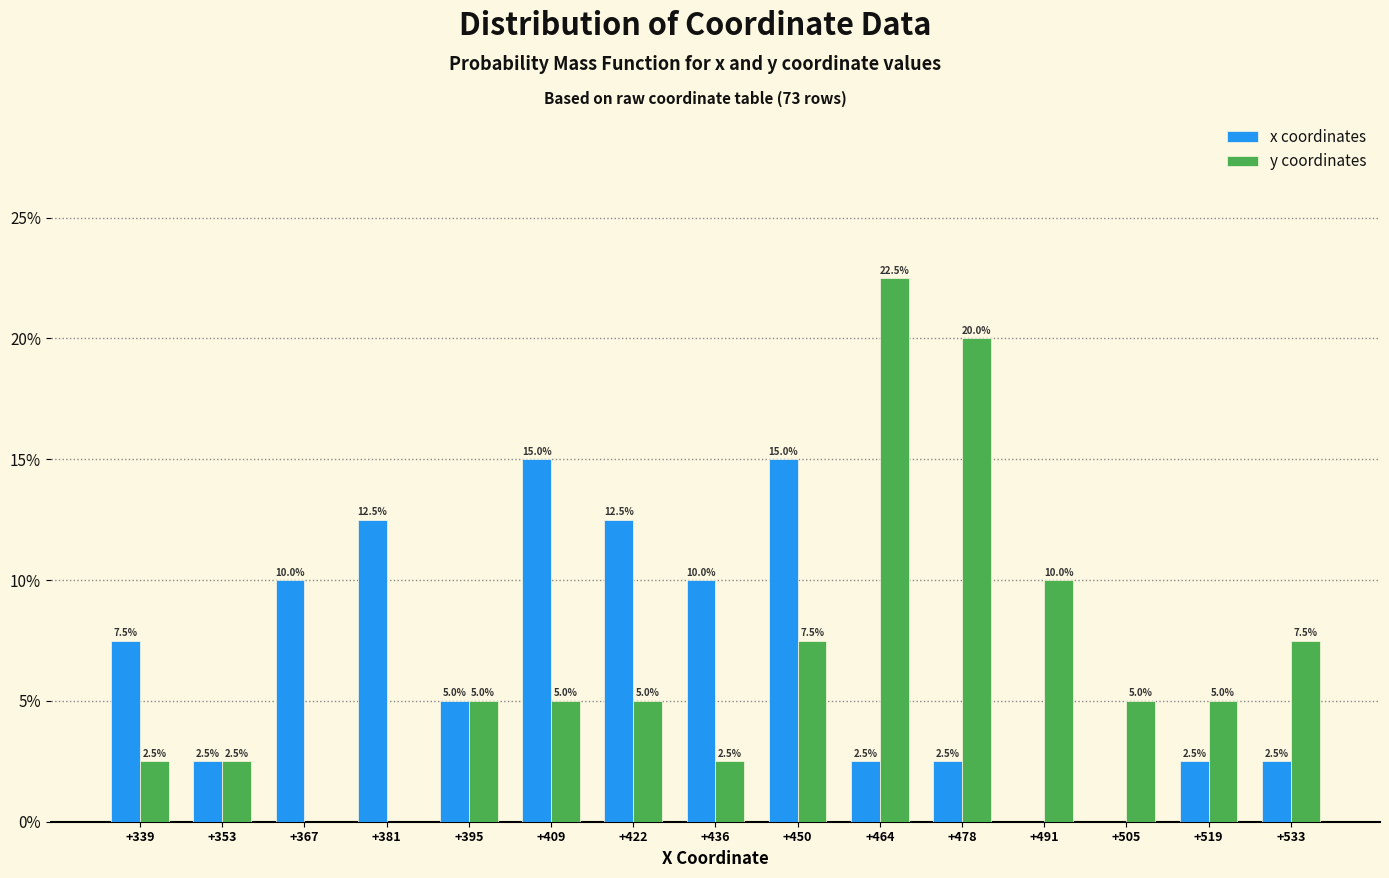

Reading right to left, what are all the values shown in this chart?

x coordinates: +533=2.5	+519=2.5	+505=0.0	+491=0.0	+478=2.5	+464=2.5	+450=15.0	+436=10.0	+422=12.5	+409=15.0	+395=5.0	+381=12.5	+367=10.0	+353=2.5	+339=7.5
y coordinates: +533=7.5	+519=5.0	+505=5.0	+491=10.0	+478=20.0	+464=22.5	+450=7.5	+436=2.5	+422=5.0	+409=5.0	+395=5.0	+381=0.0	+367=0.0	+353=2.5	+339=2.5